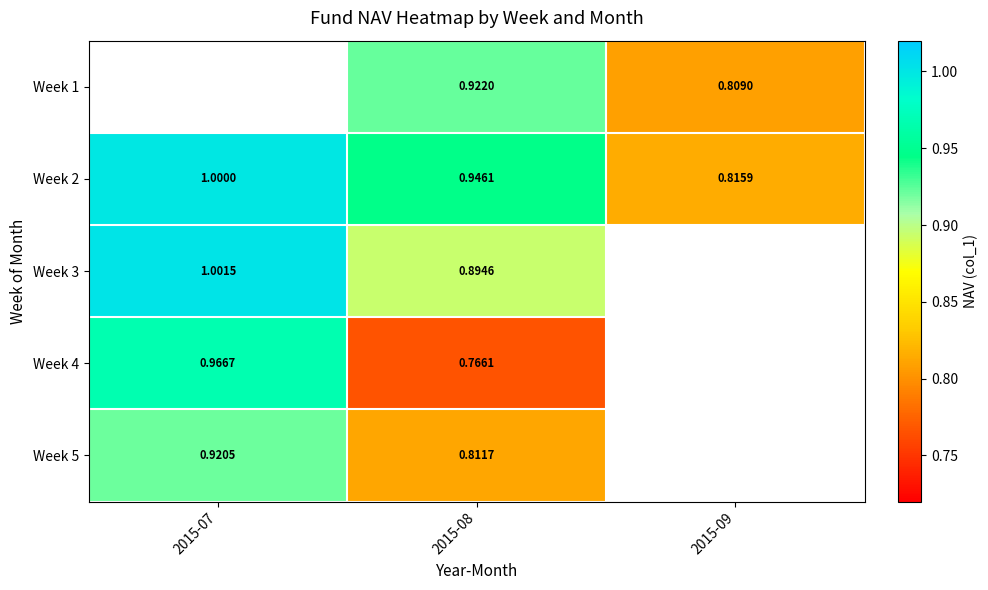

Which series has the largest total across all categories?

Week 2